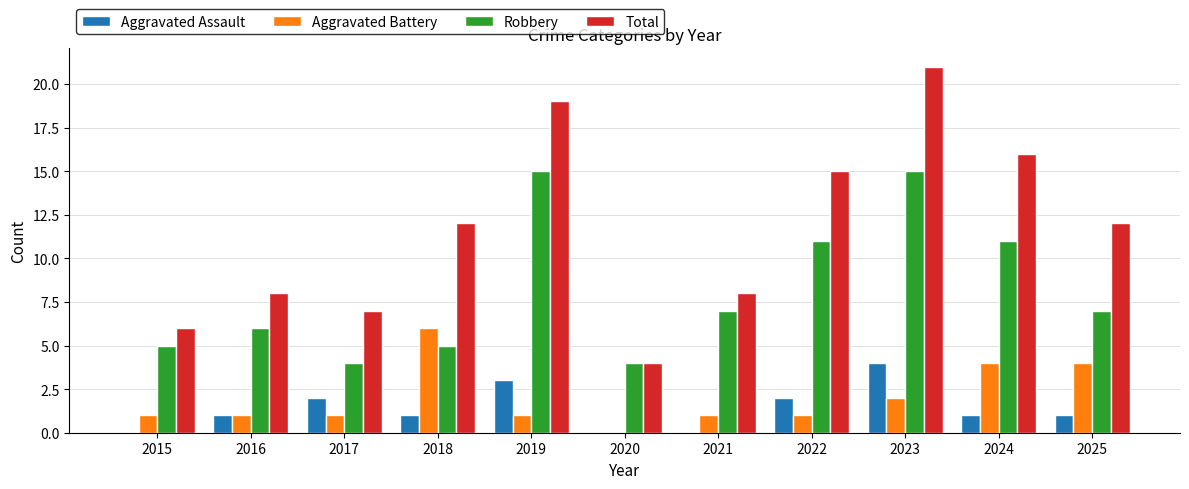

Are the bars horizontal?

No